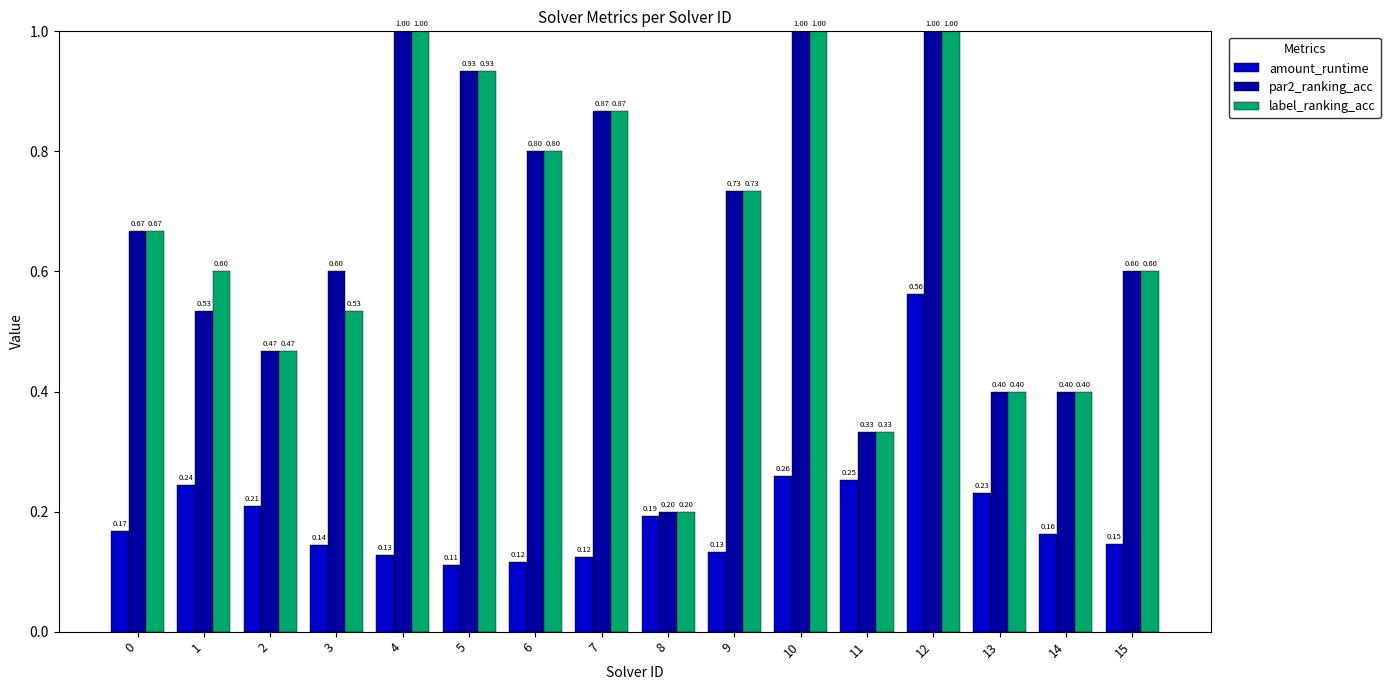

True or false: label_ranking_acc has a value of 0.4 at 14.

True